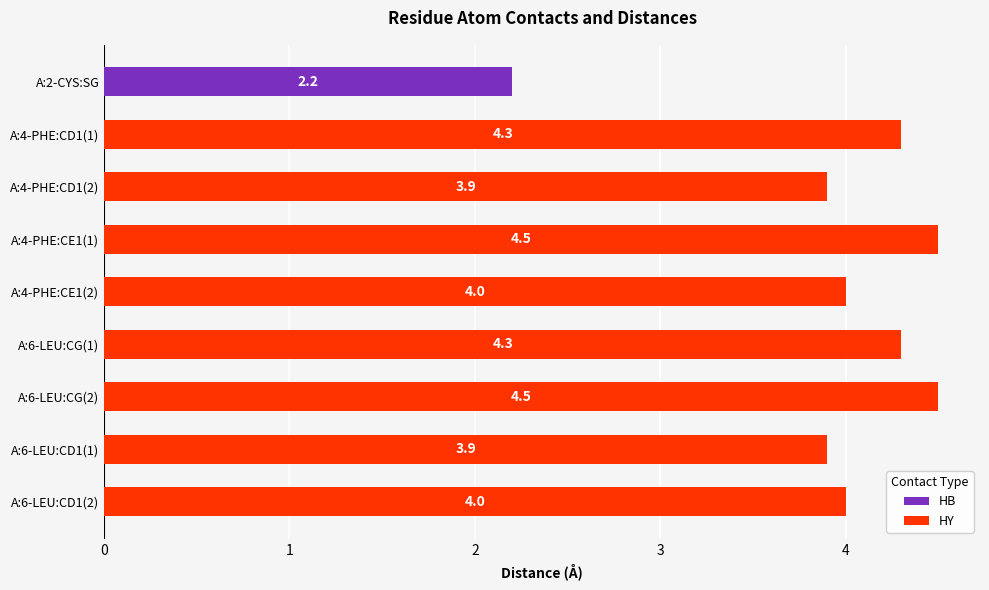

Read the HY value at A:6-LEU:CG(1).

4.3